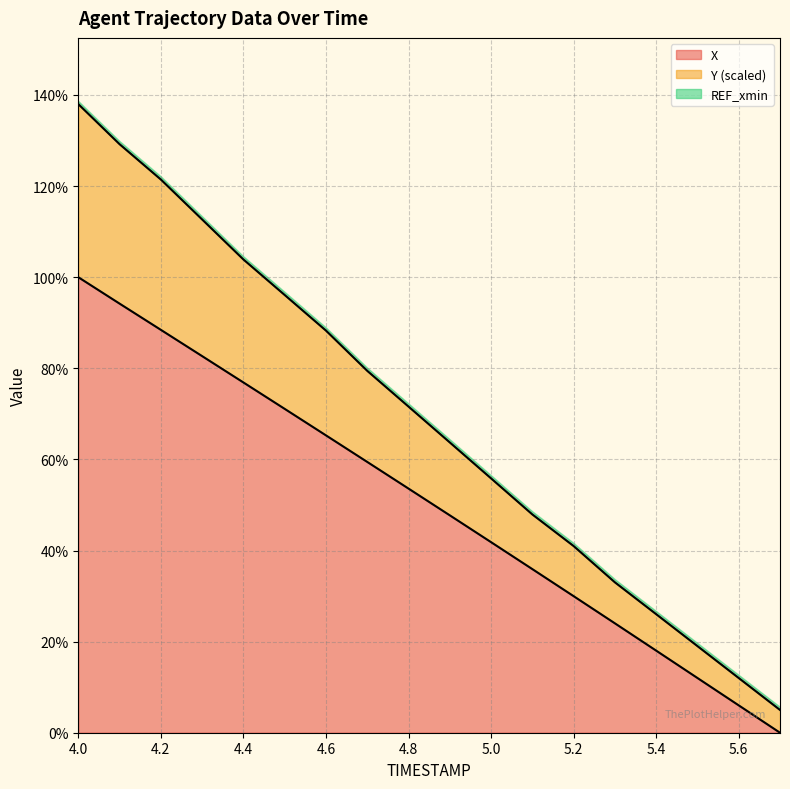

What is the maximum value for X?

100.0